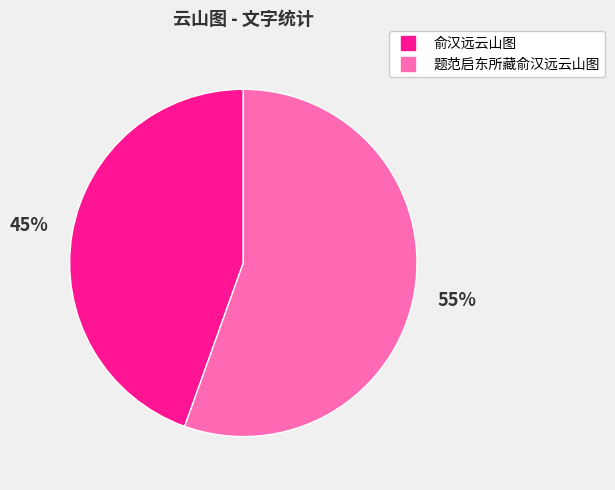

Does 题范启东所藏俞汉远云山图 account for over 50% of the chart?

Yes